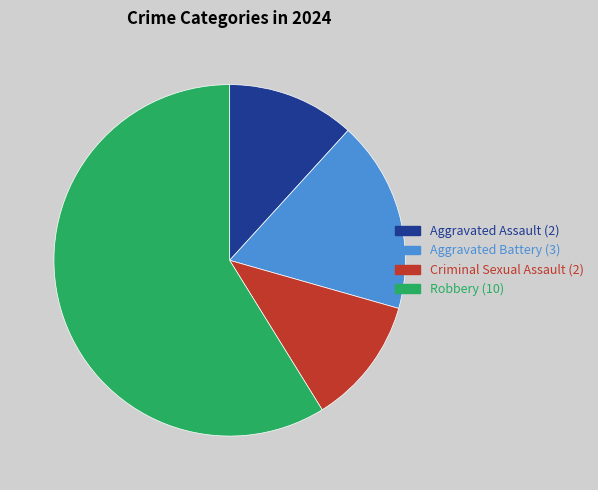

Is it true that Aggravated Assault is 1% of the pie?

False